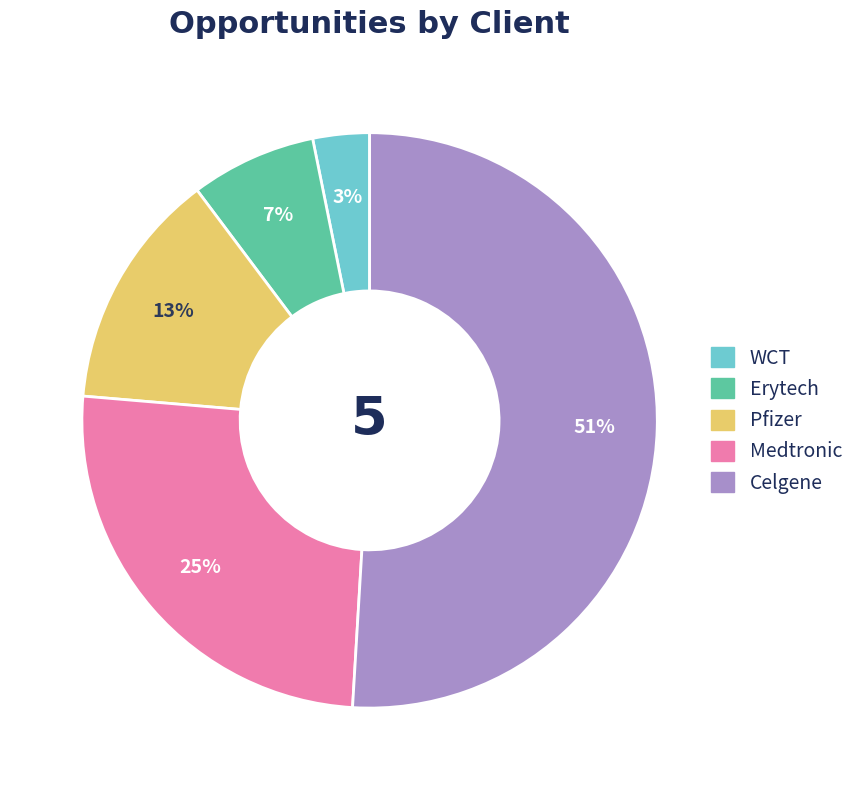

To the nearest percent, what is the difference between the largest and smallest slice percentages?

48%